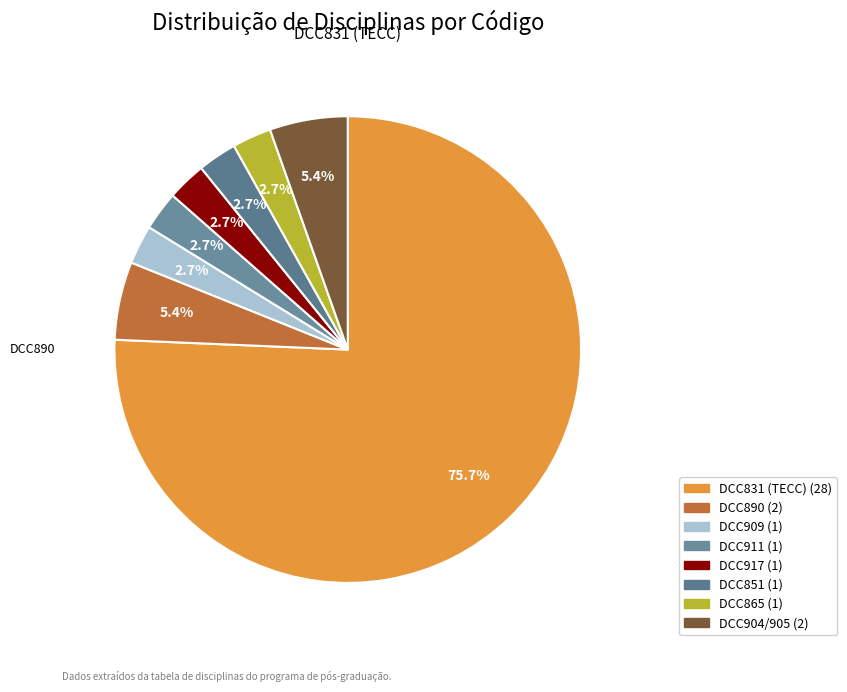

How many segments does this pie chart have?

8